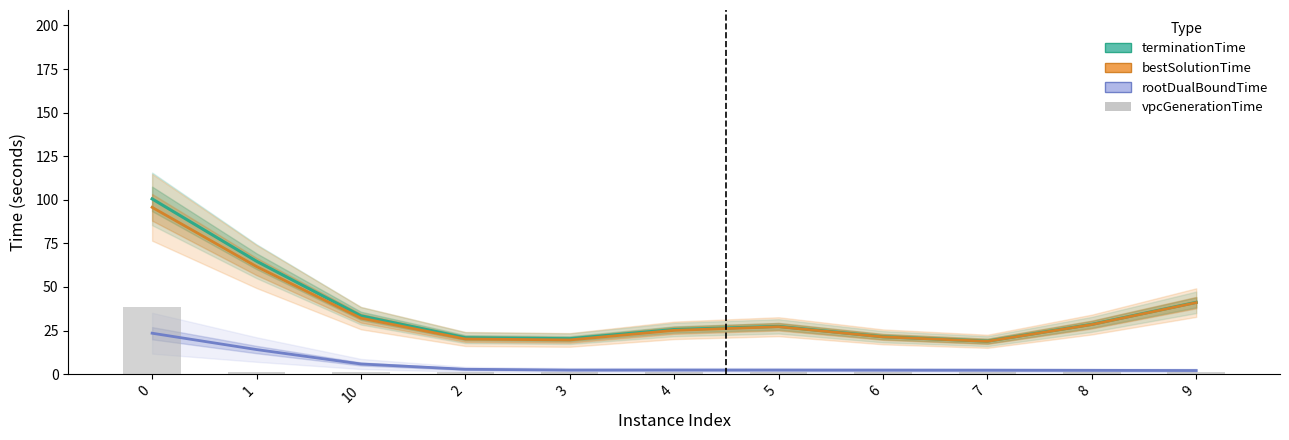

What is the lowest value of the vpcGenerationTime series?

0.9